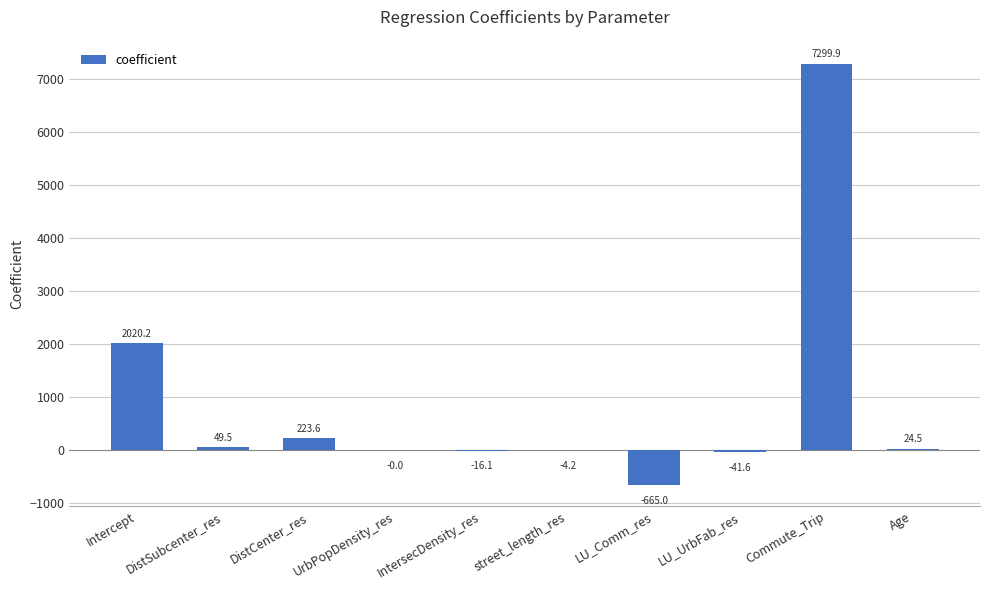

Count the number of data series in this chart.

1